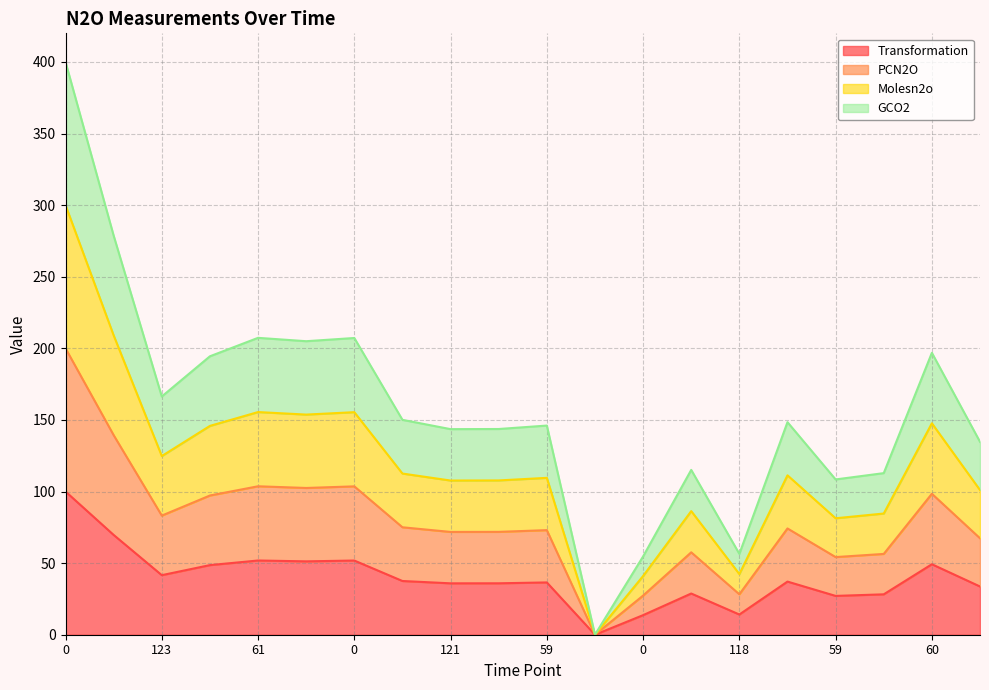

Does the chart have visible grid lines?

Yes